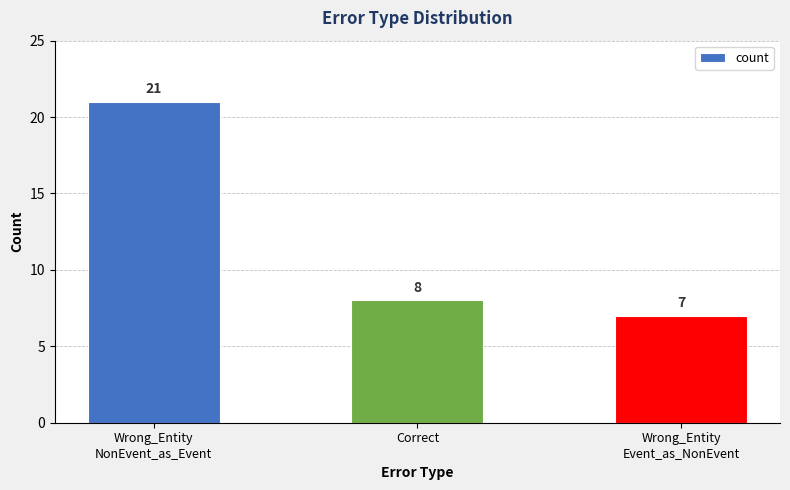

Reading right to left, transcribe all the data shown in this chart.

Wrong_Entity
Event_as_NonEvent=7	Correct=8	Wrong_Entity
NonEvent_as_Event=21